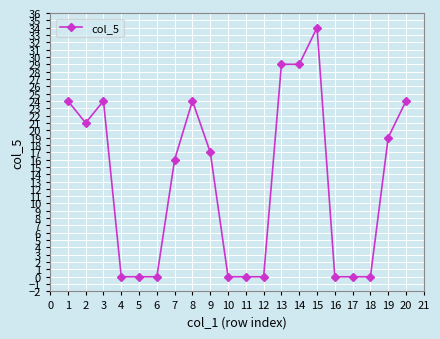

Where does the data first go above 17?

1